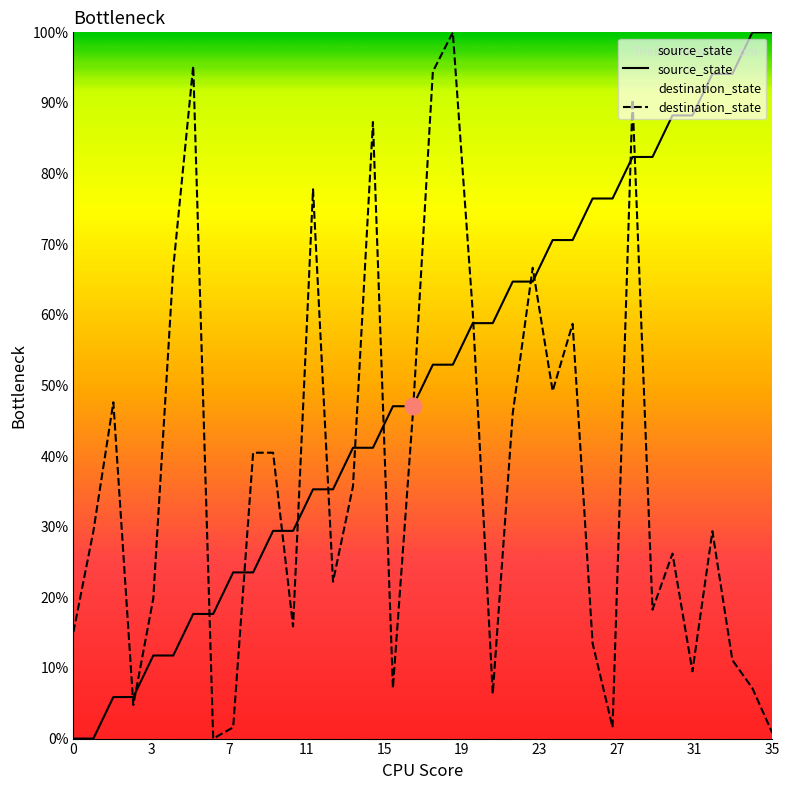

After their last crossing, which series has the higher values: source_state or destination_state?

source_state